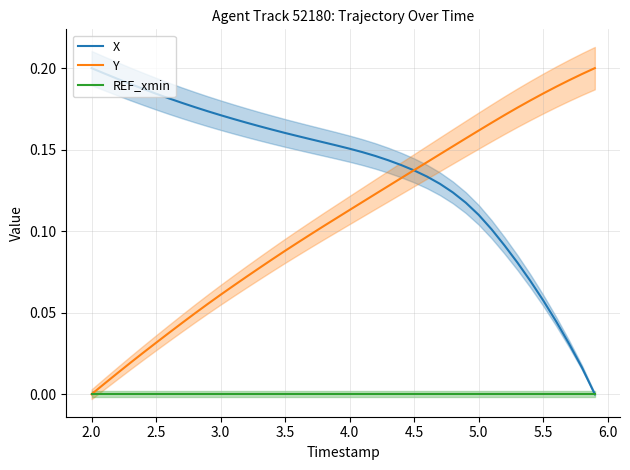

The REF_xmin series shows 0.0 at 3.0. True or false?

True